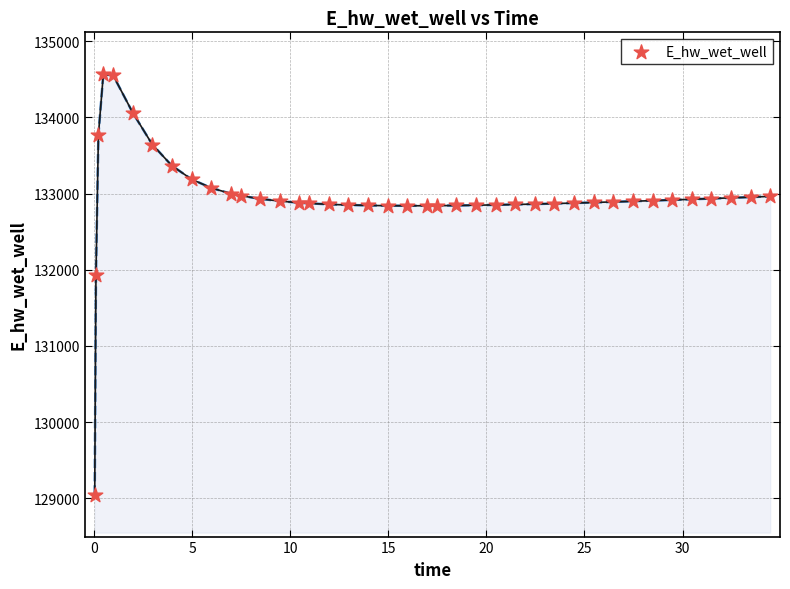

What Y value in the scatter plot is closest to 131806?

131926.8